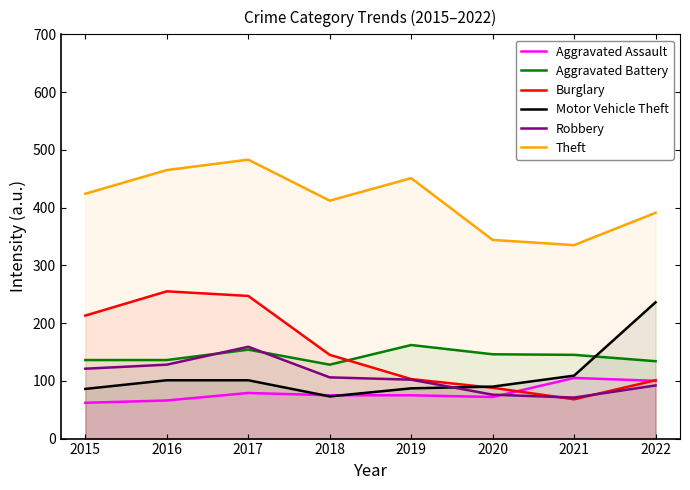

Between which two adjacent categories do Burglary and Aggravated Battery first intersect?

2018 and 2019